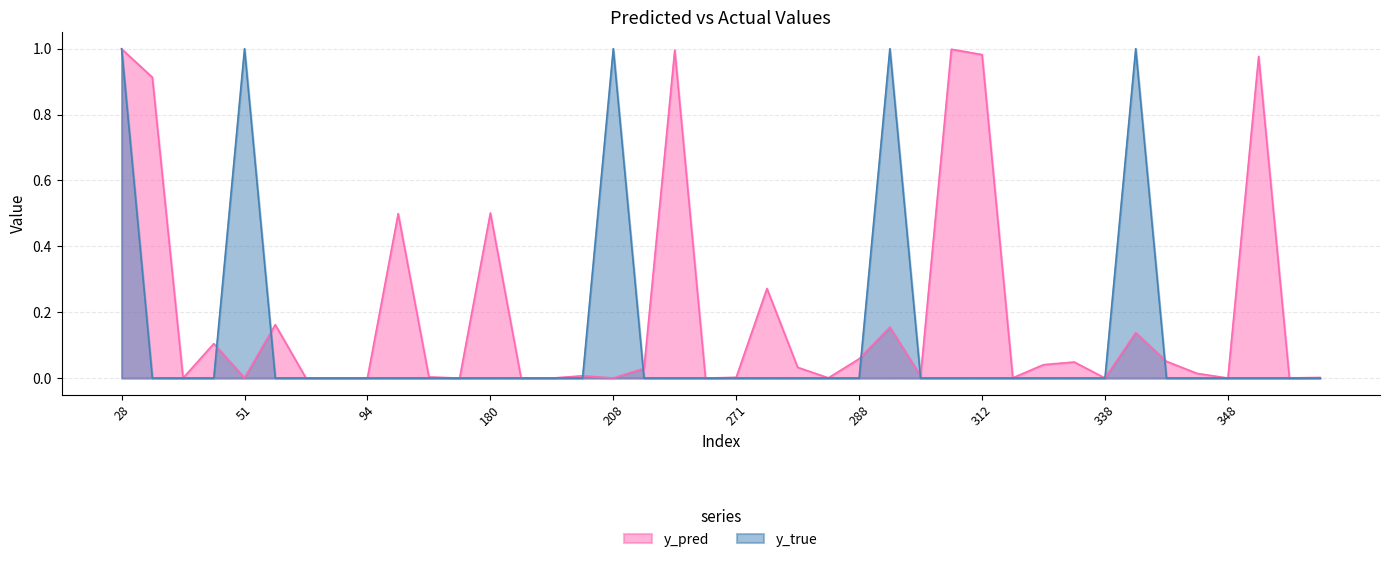

How many categories are shown in the chart?

40